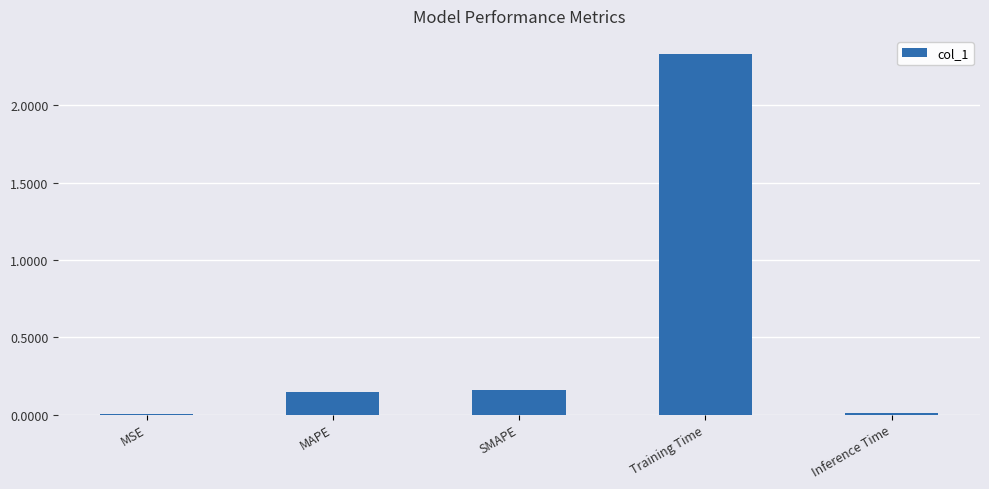

True or false: the data shows 4.1 at Training Time.

False